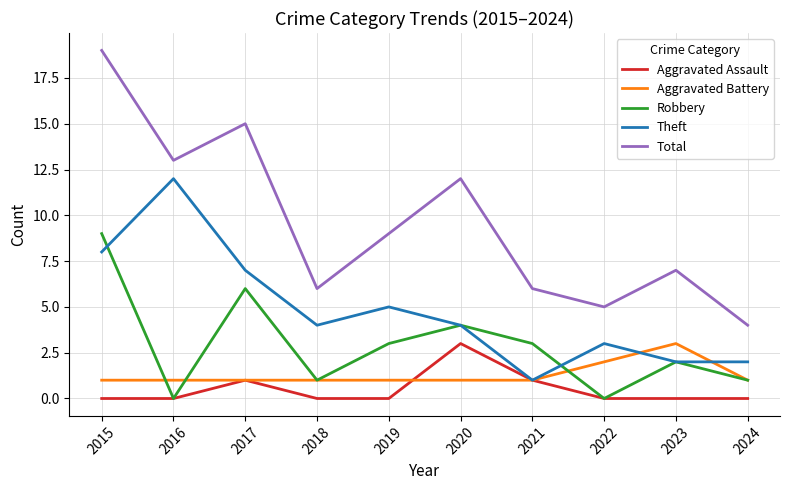

What is the spread (max minus min) of values at 2023?

7